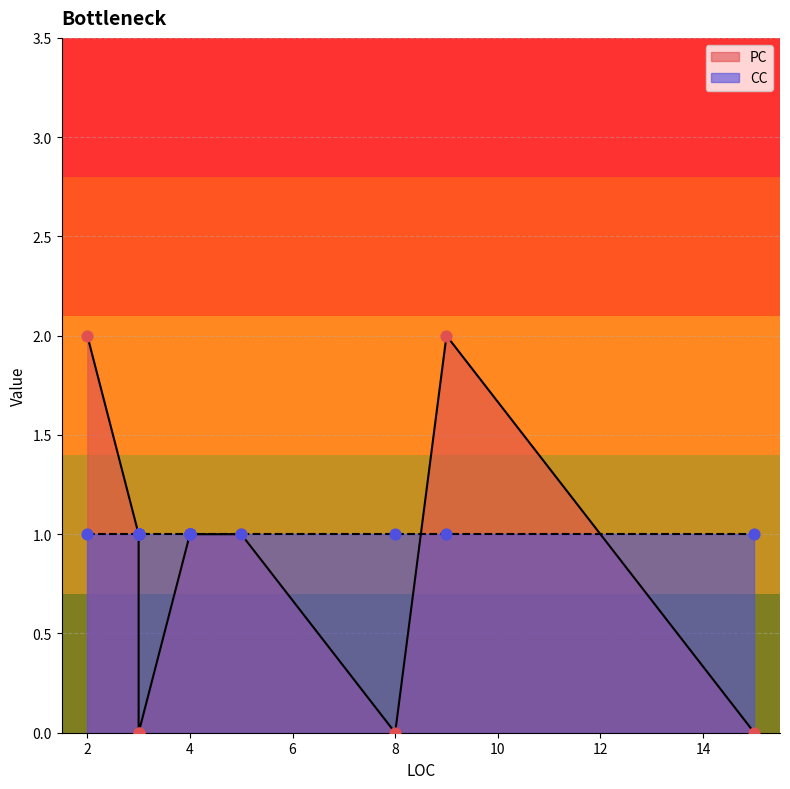

Which series reaches the minimum Y coordinate?

PC